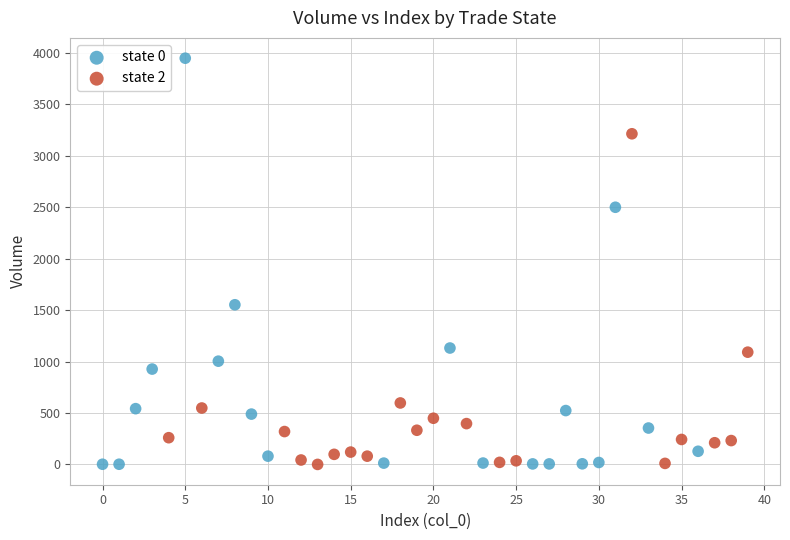

Which series contains the highest Y value?

state 0